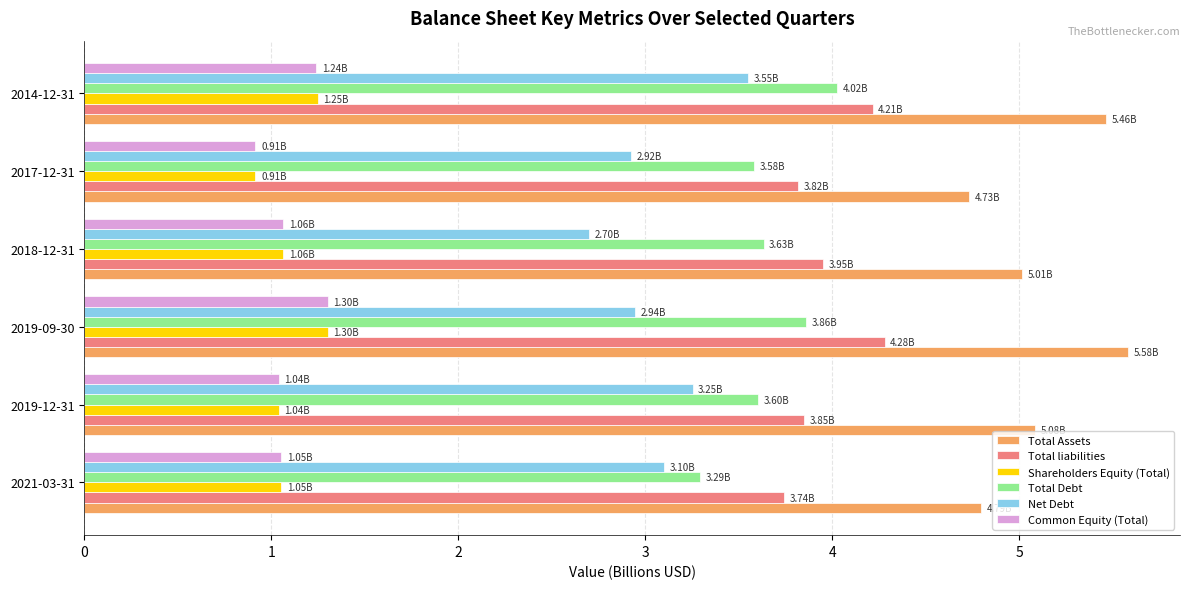

What is the difference between the maximum and minimum values in the Total liabilities series?

0.5